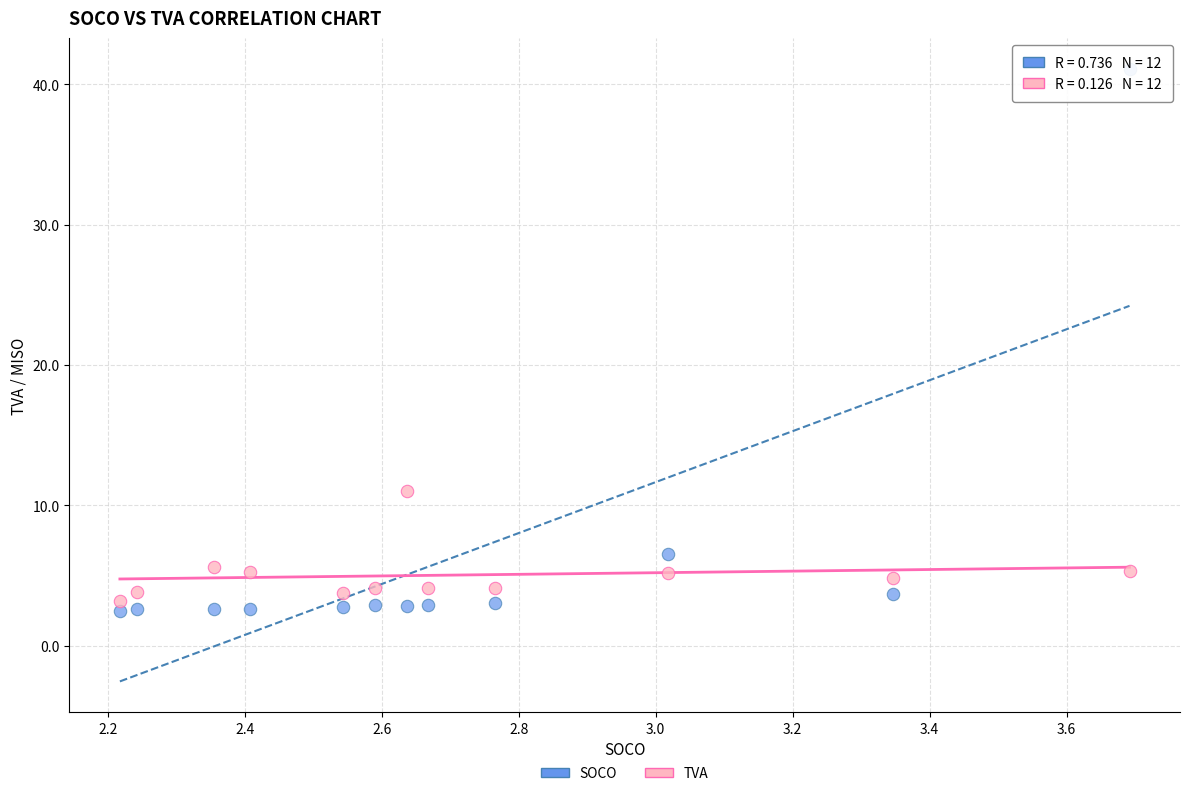

What is the X range (max minus min) for the scatter plot?

1.5